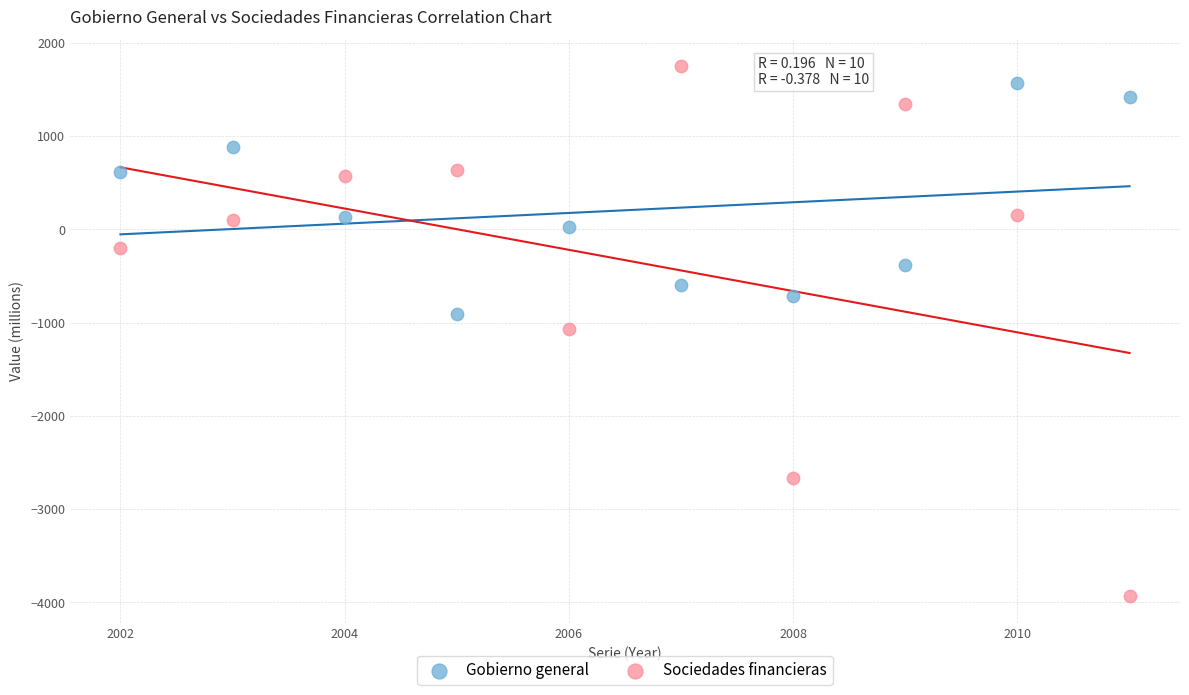

Which series reaches the maximum Y coordinate?

Sociedades financieras